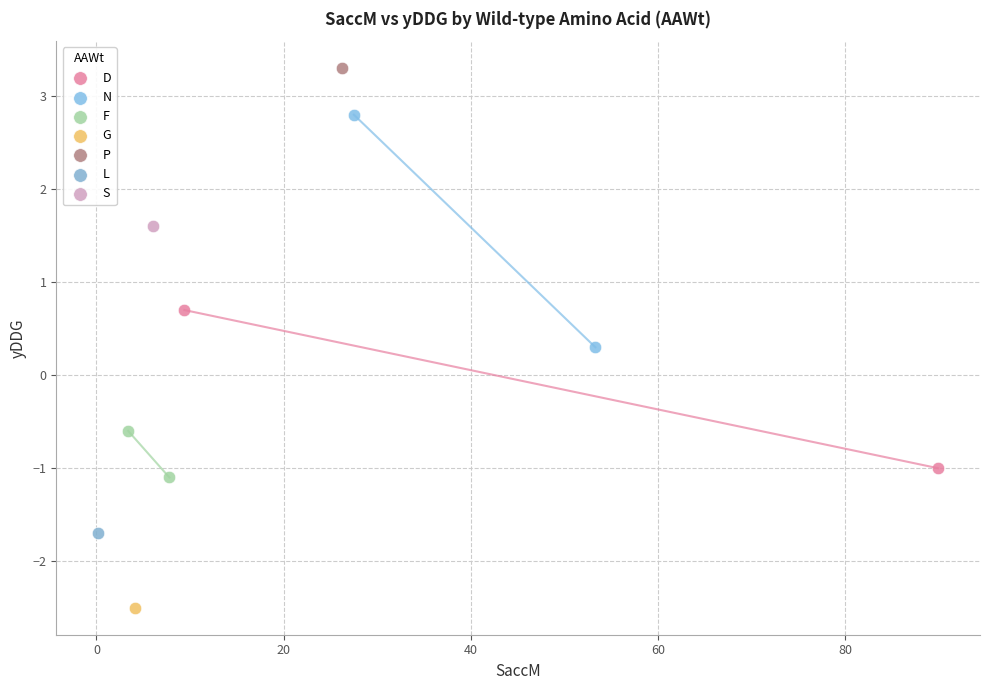

What are all the series names shown in the legend?

D, N, F, G, P, L, S